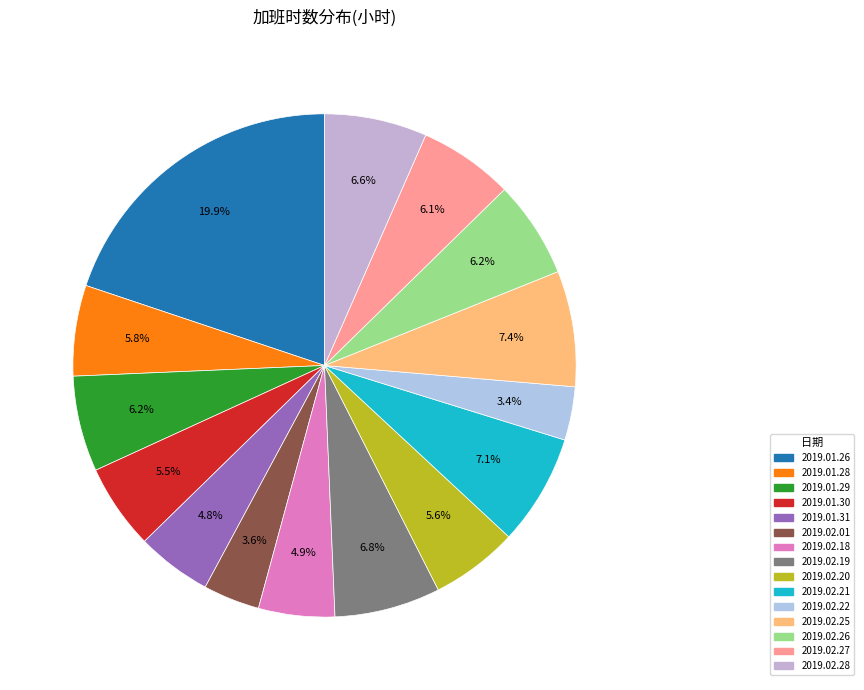

To the nearest percent, what percentage of the pie is 2019.01.29?

6%